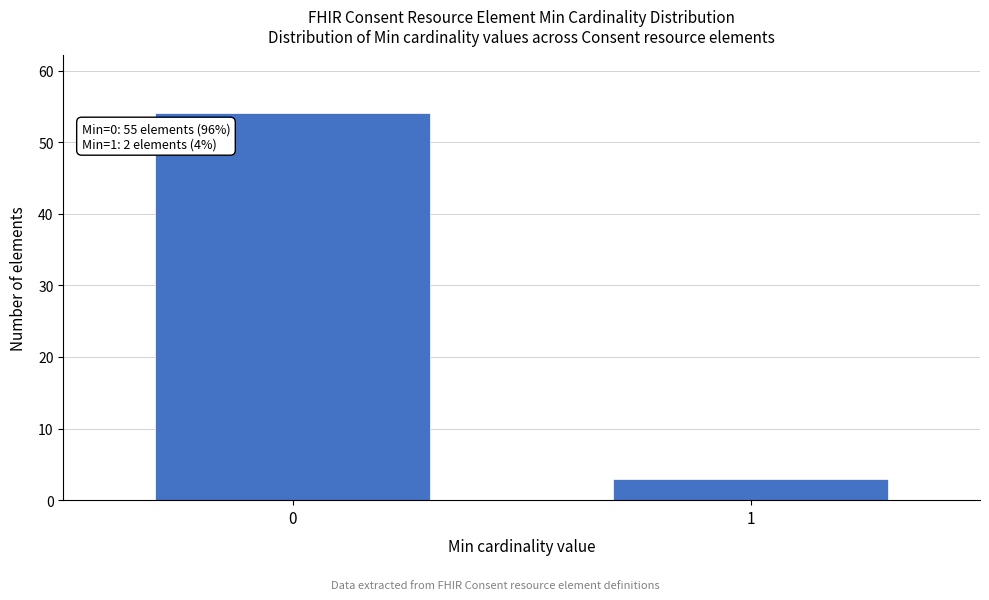

Reading right to left, transcribe all the data shown in this chart.

3	54